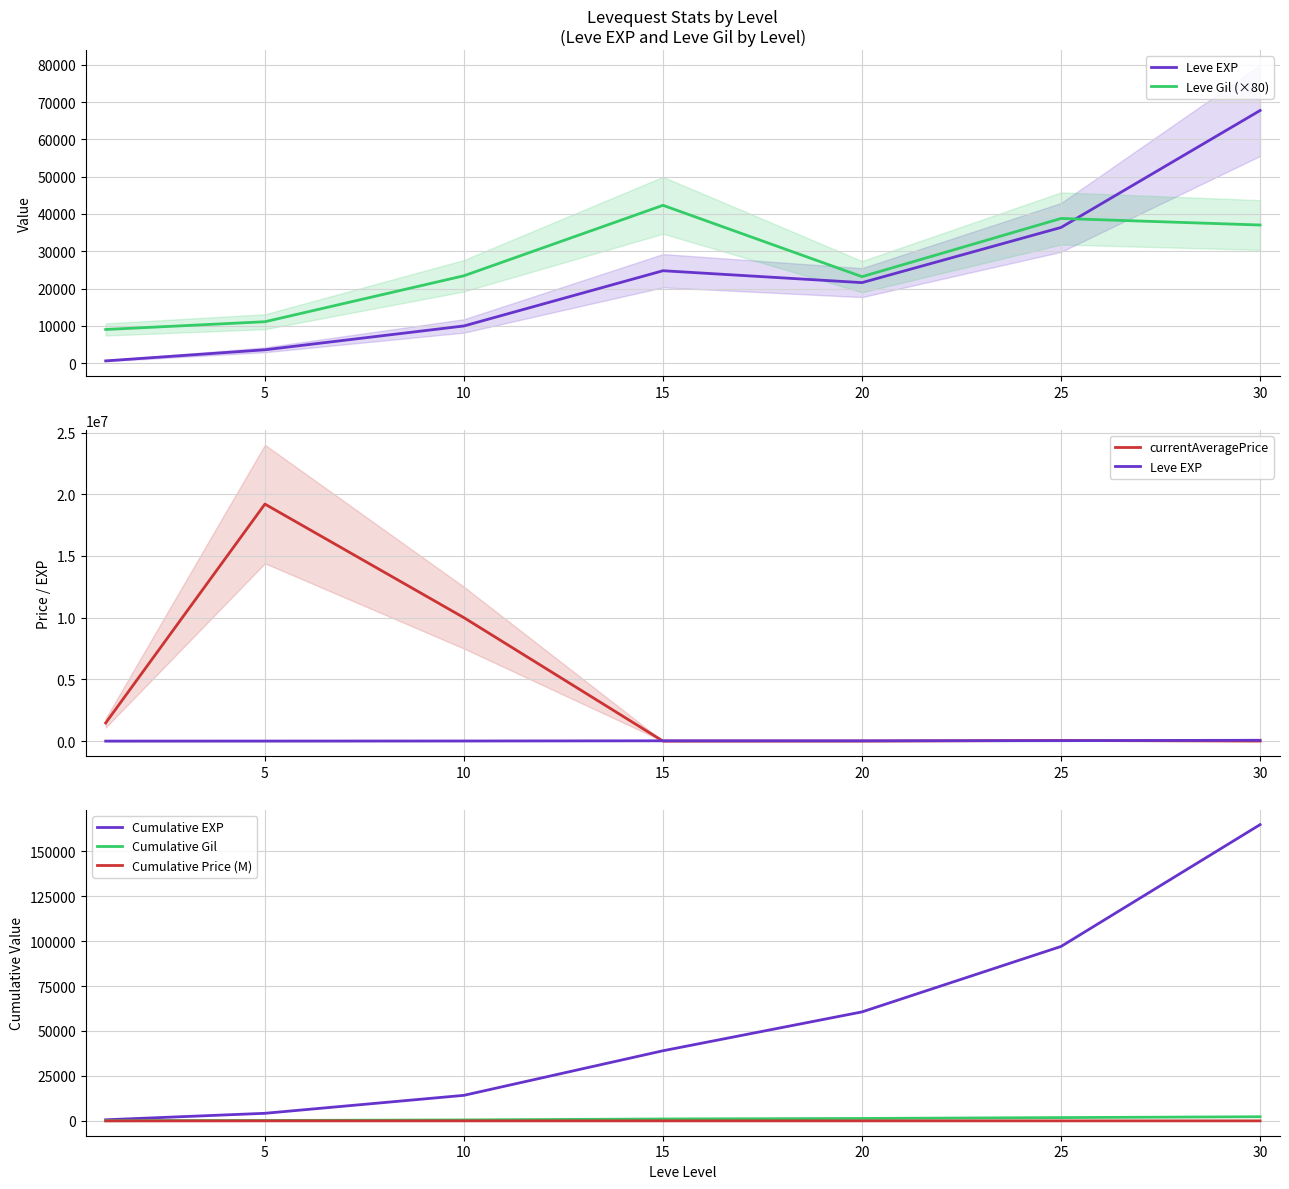

What is the total value across all series at 5?

19221470.7